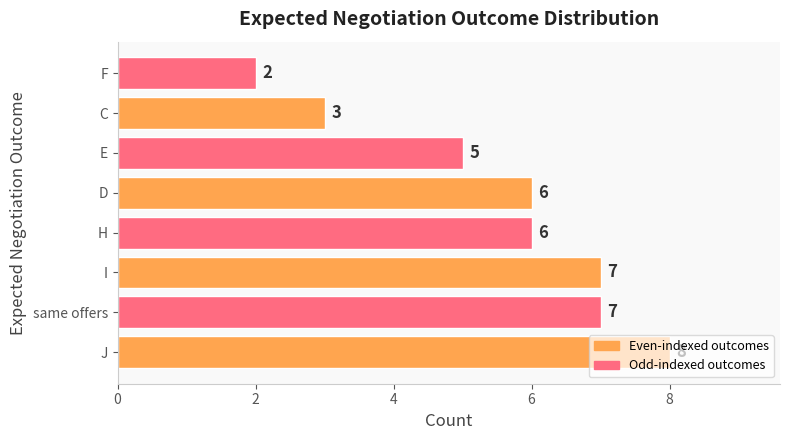

Which has a higher value, J or C?

J